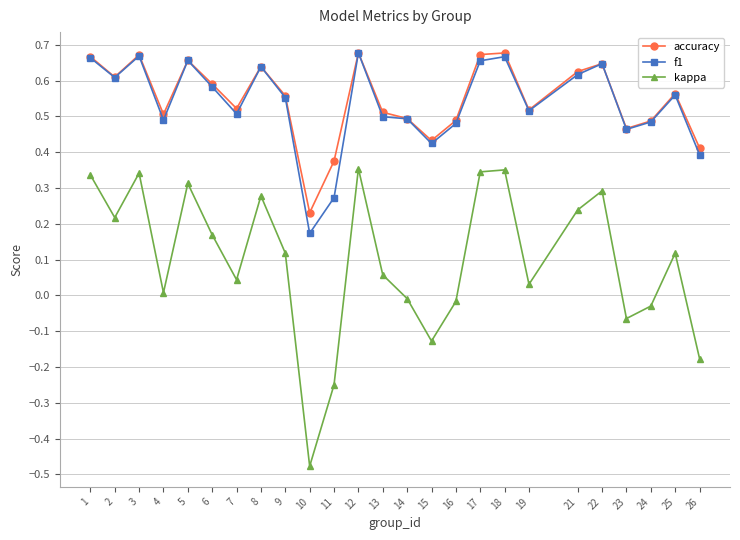

What are all the series names shown in the legend?

accuracy, f1, kappa